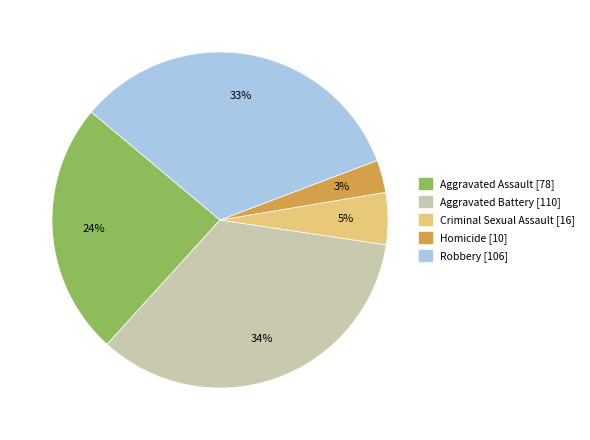

Combined, do Homicide and Robbery account for over 50%?

No